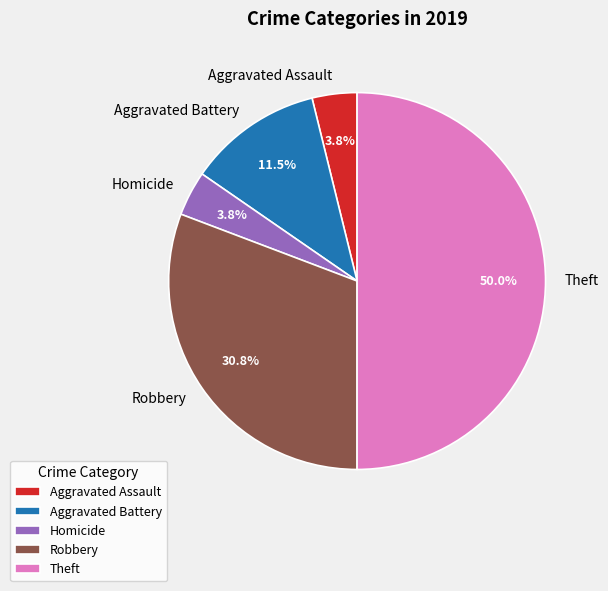

What portion of the pie excludes Robbery?

69.2%